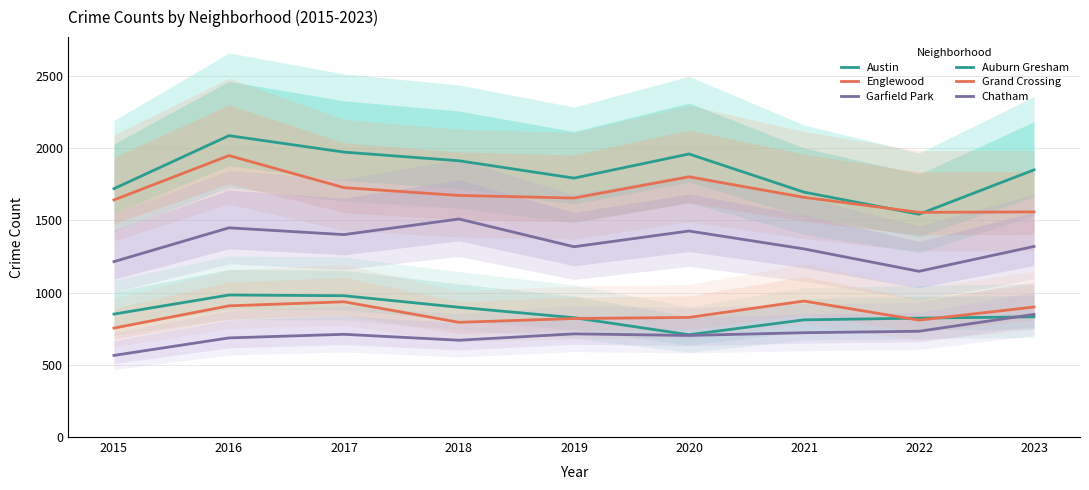

Rank the series by their maximum value, from lowest to highest.

Chatham, Grand Crossing, Auburn Gresham, Garfield Park, Englewood, Austin